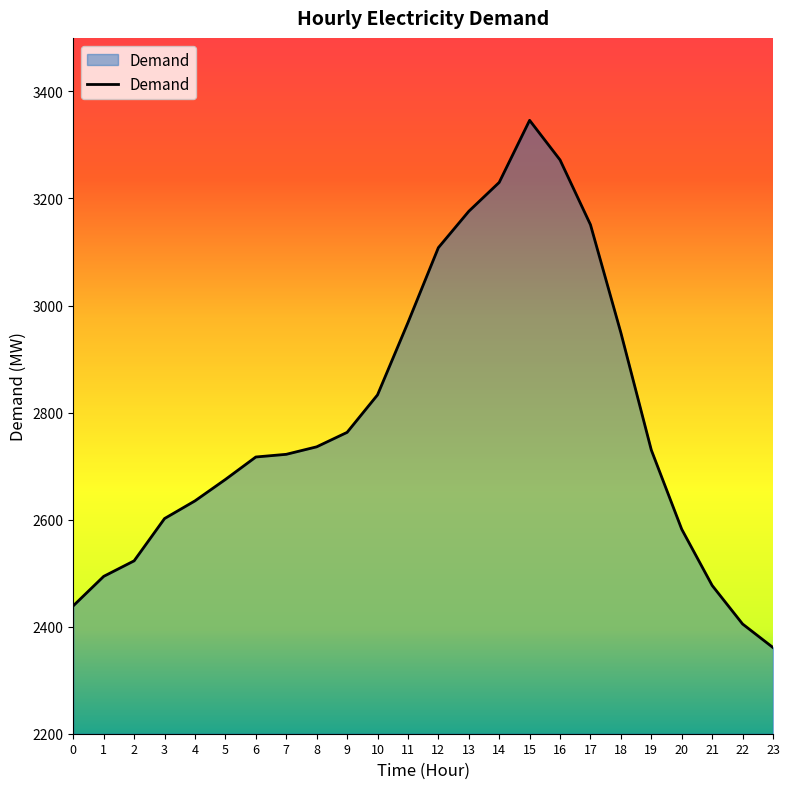

The value at 10 is 4803. True or false?

False